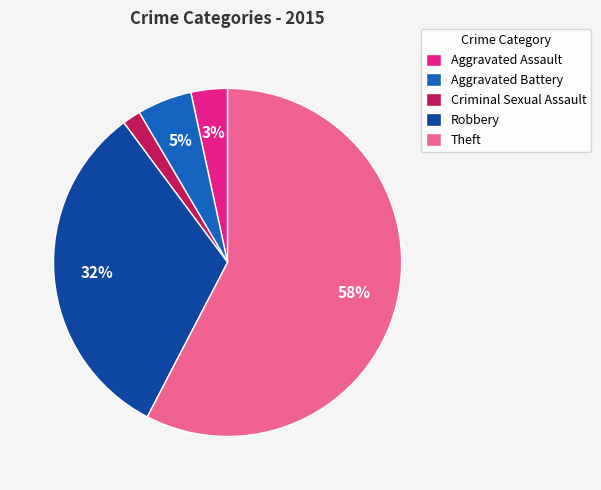

Does any single category account for the majority?

Yes